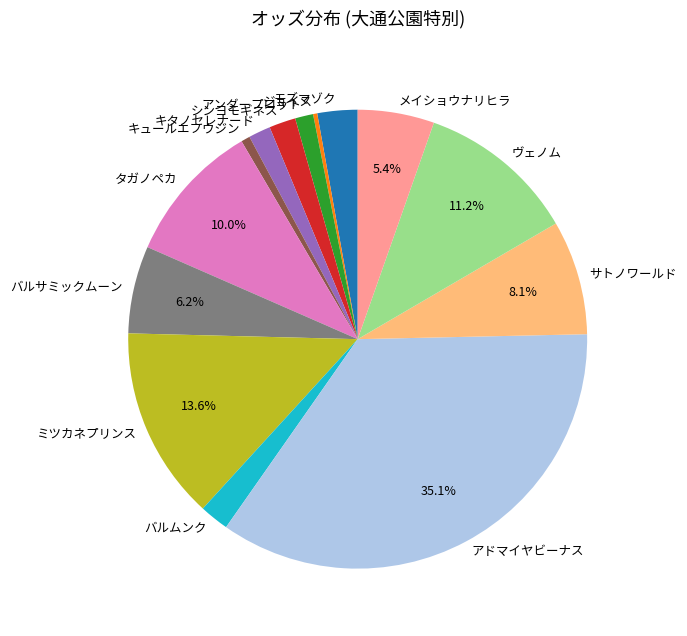

To the nearest percent, what is the combined percentage of タガノペカ and キタノセレナード?

12%